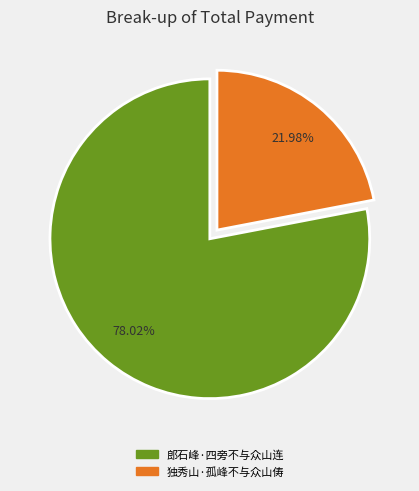

Does any single category account for the majority?

Yes